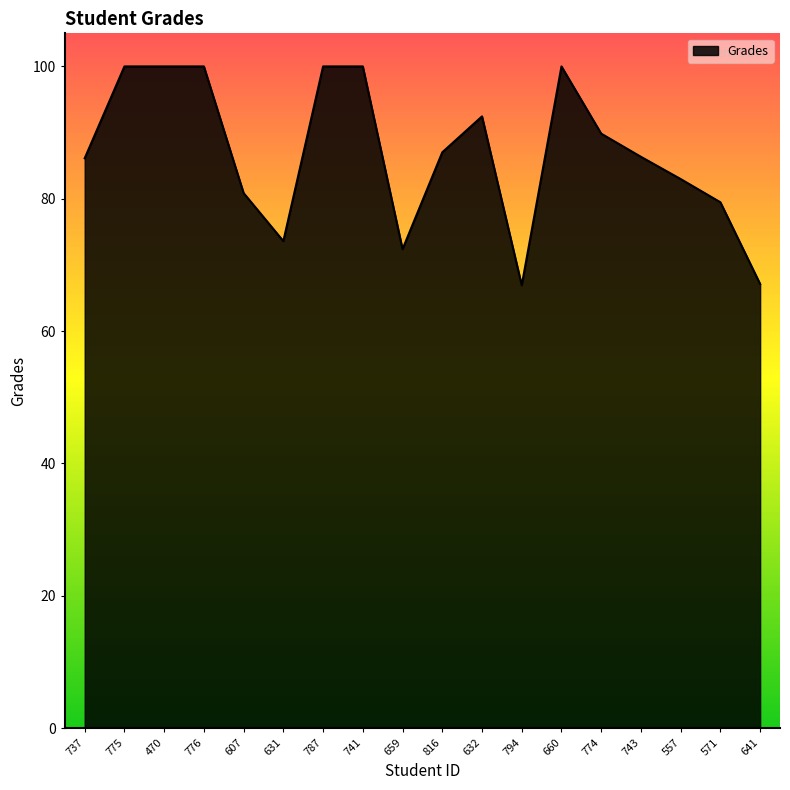

What is the change in value from 775 to 607?

-19.1